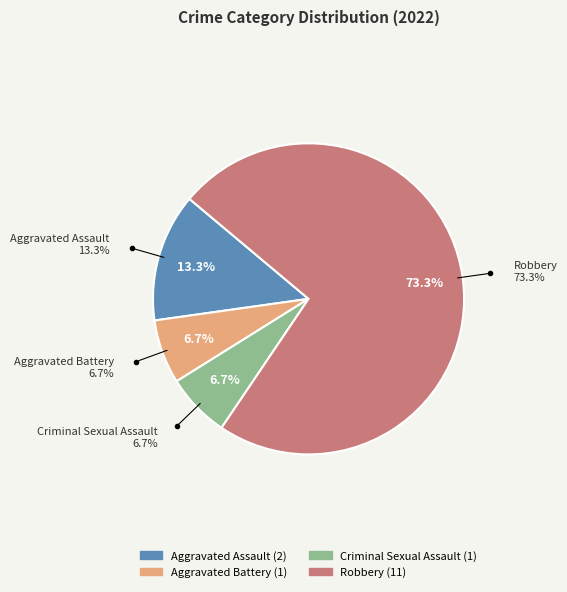

What percentage is NOT represented by Criminal Sexual Assault?

93.3%